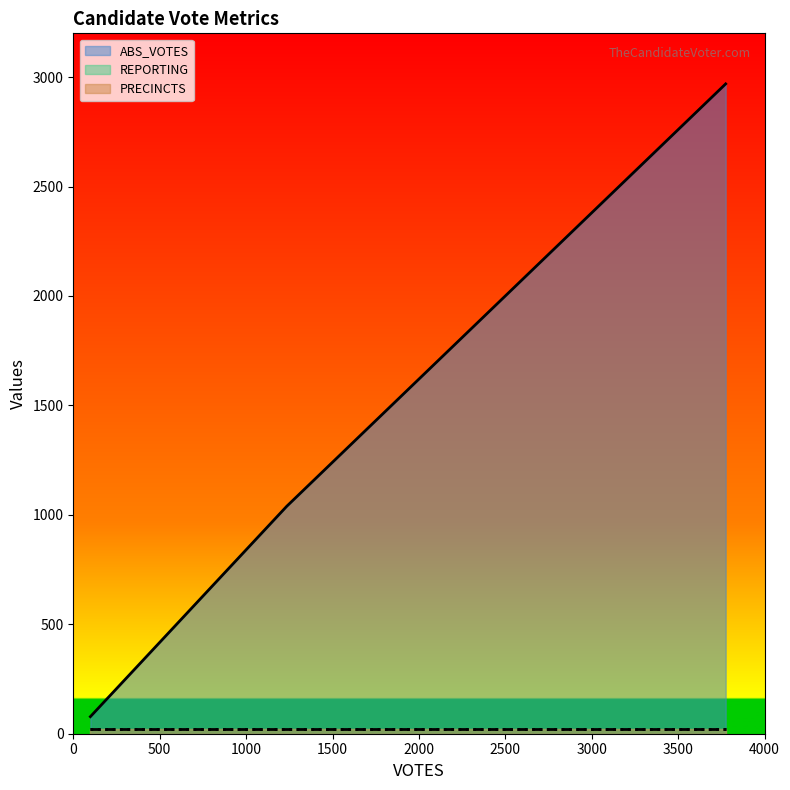

What is the value of the REPORTING point at the 1st from the left?

22